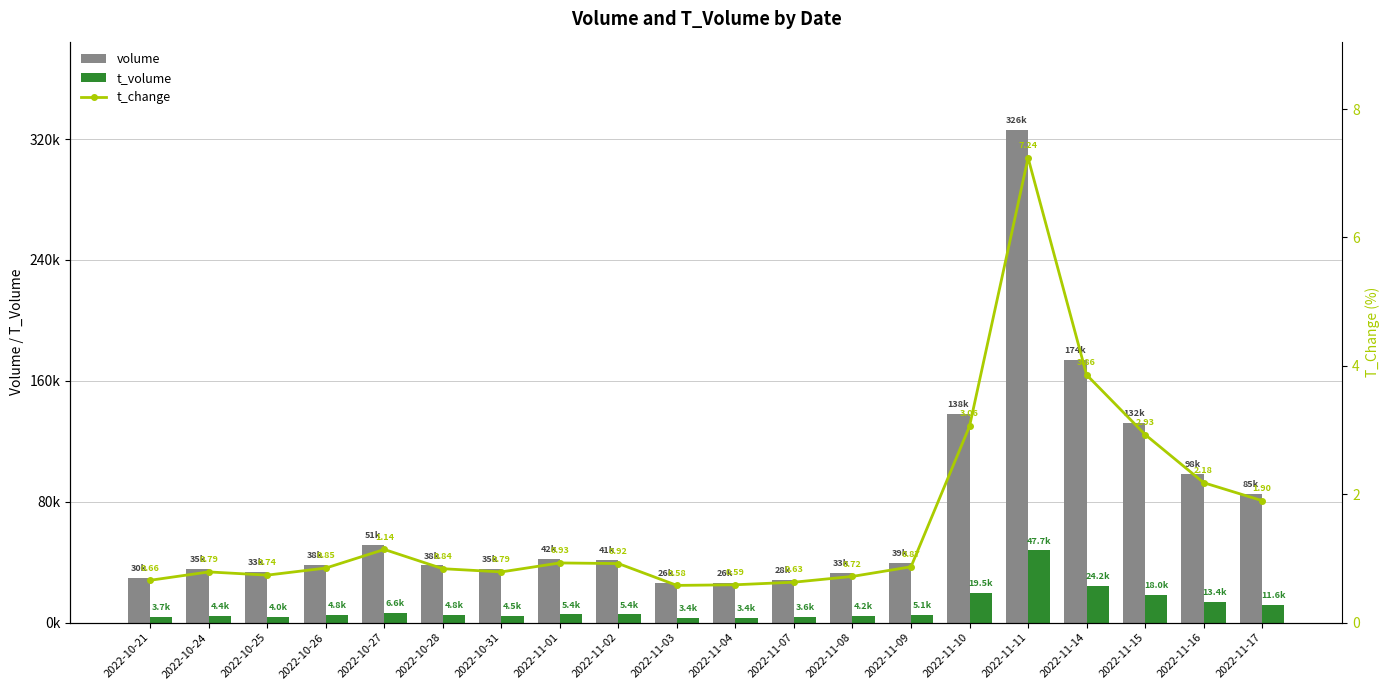

At how many categories does at least one series exceed 290314?

1